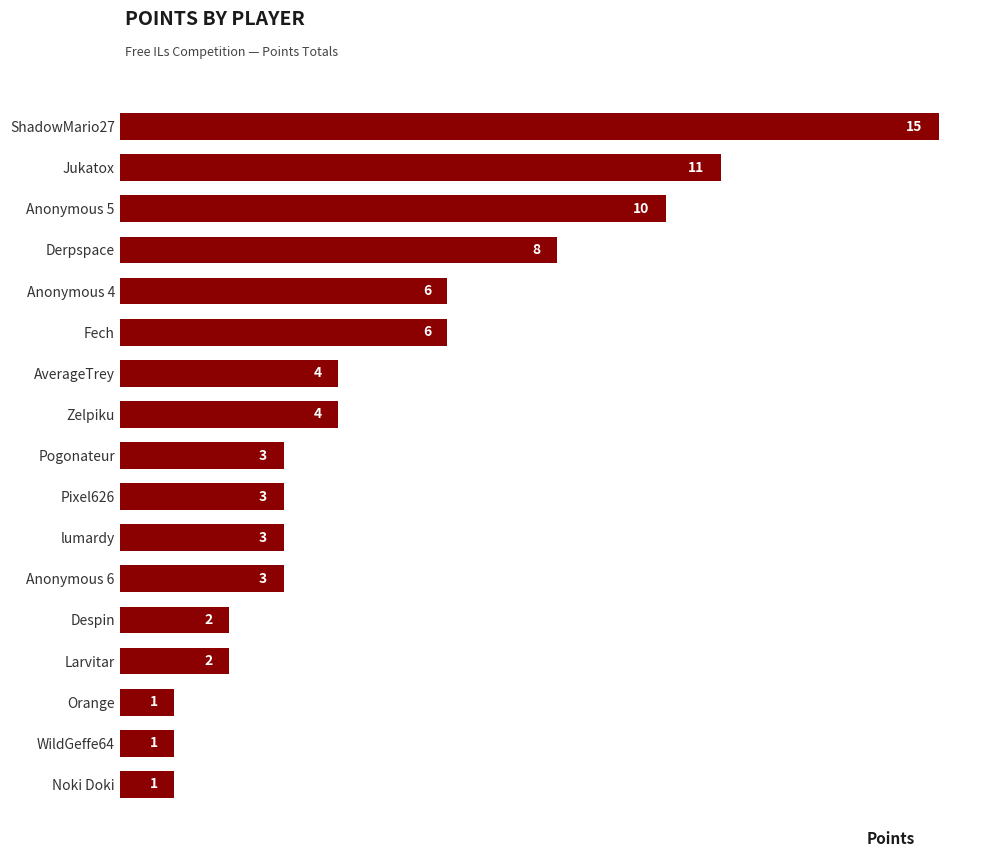

Is it true that the value at Noki Doki is 0?

False